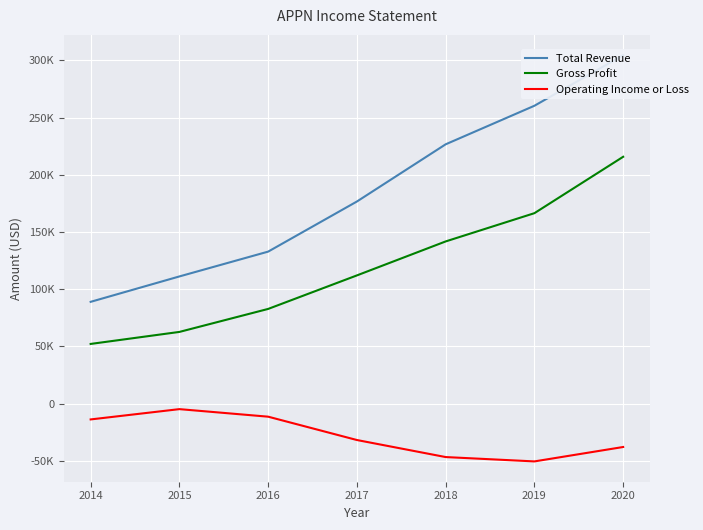

What is the difference between the maximum and second lowest values in the Total Revenue series?

193400